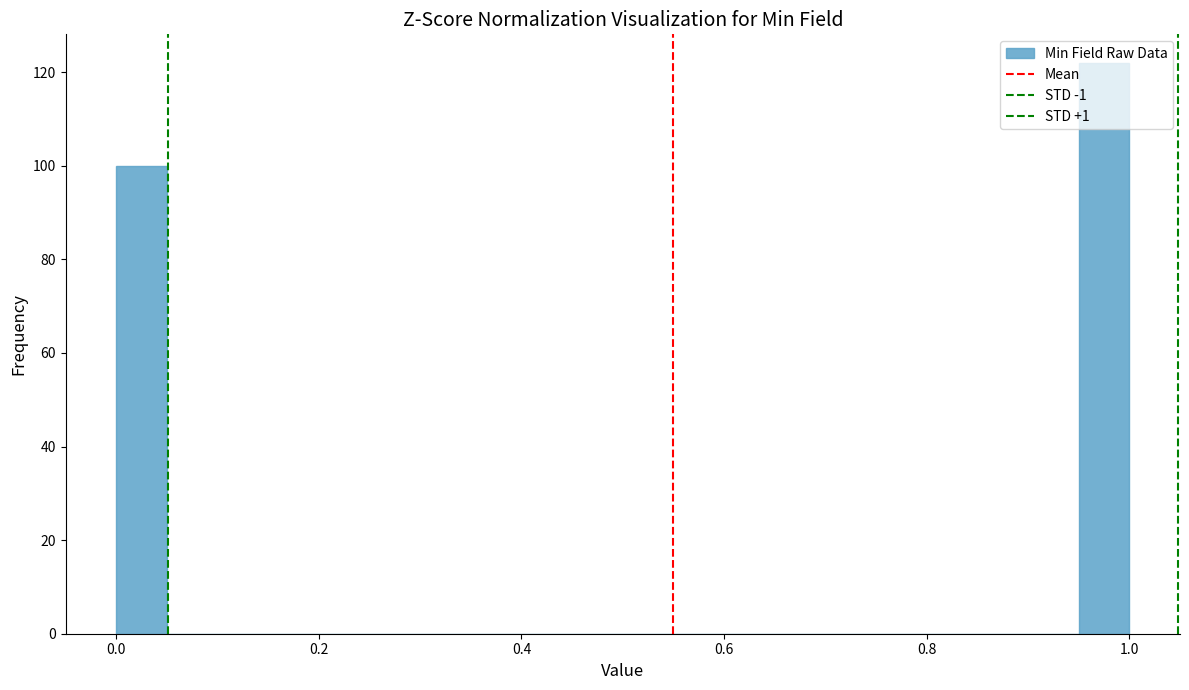

Around what value on the x-axis is the tallest bar? Give the approximate position of its centre, as read against the axis.

0.98